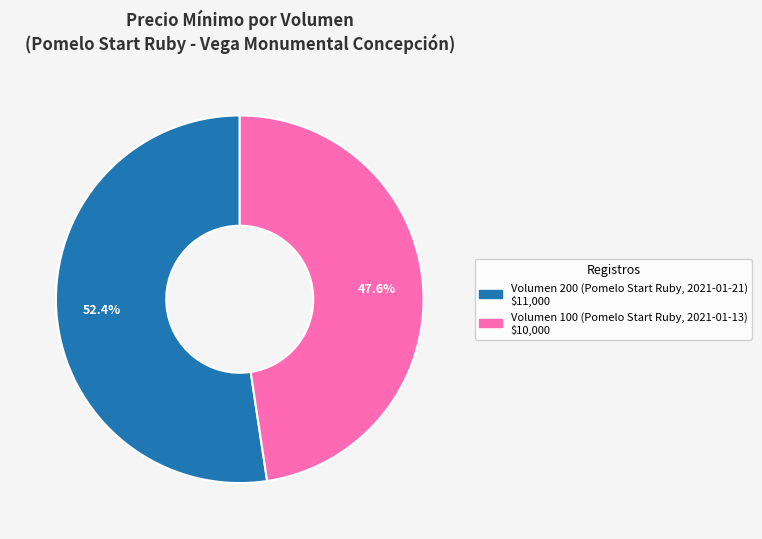

Is there any slice that represents more than half of the pie?

Yes